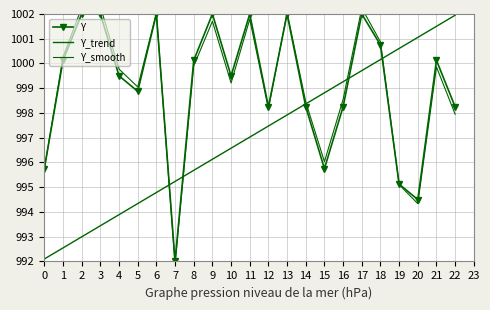

Where is the first local minimum for Y?

5